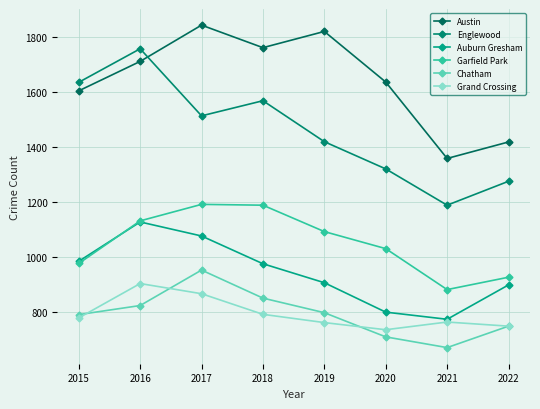

True or false: Englewood and Auburn Gresham intersect in this chart.

False